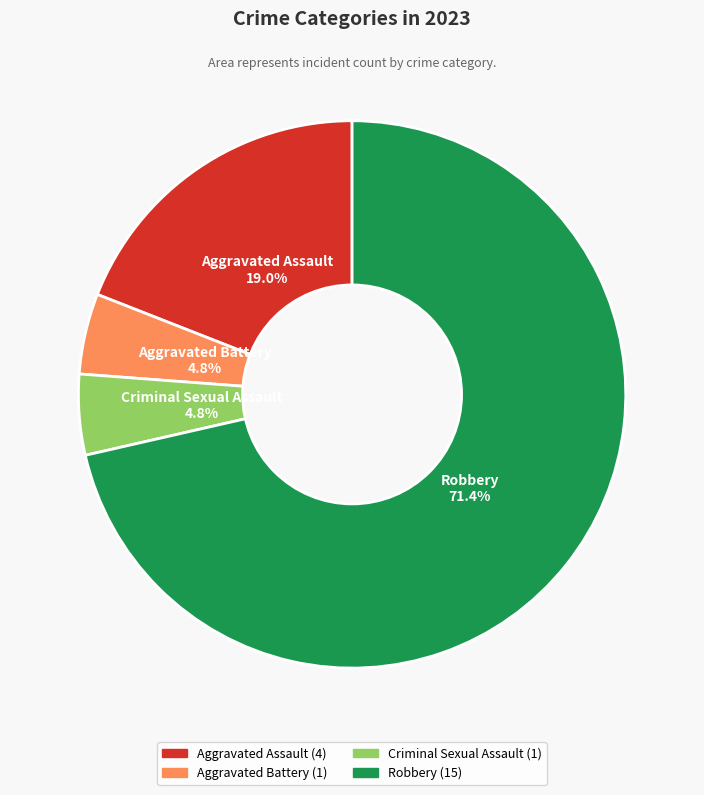

What is the largest slice in the pie chart?

Robbery